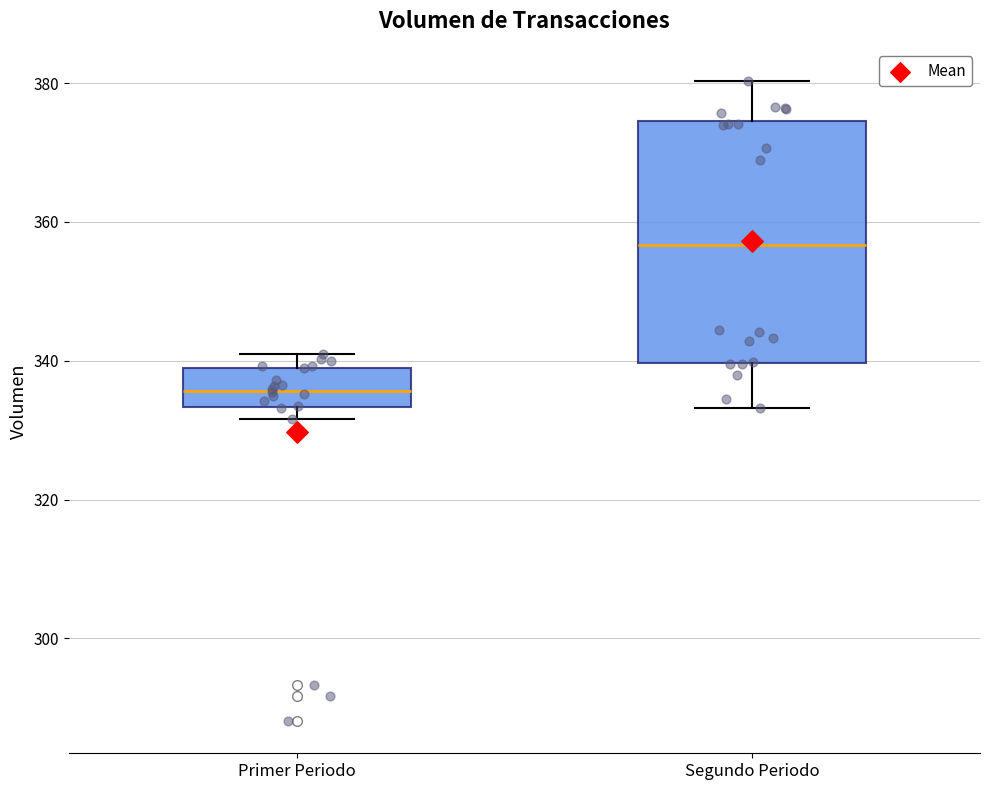

Comparing the boxes themselves (not the whiskers), which one is the tallest?

Segundo Periodo